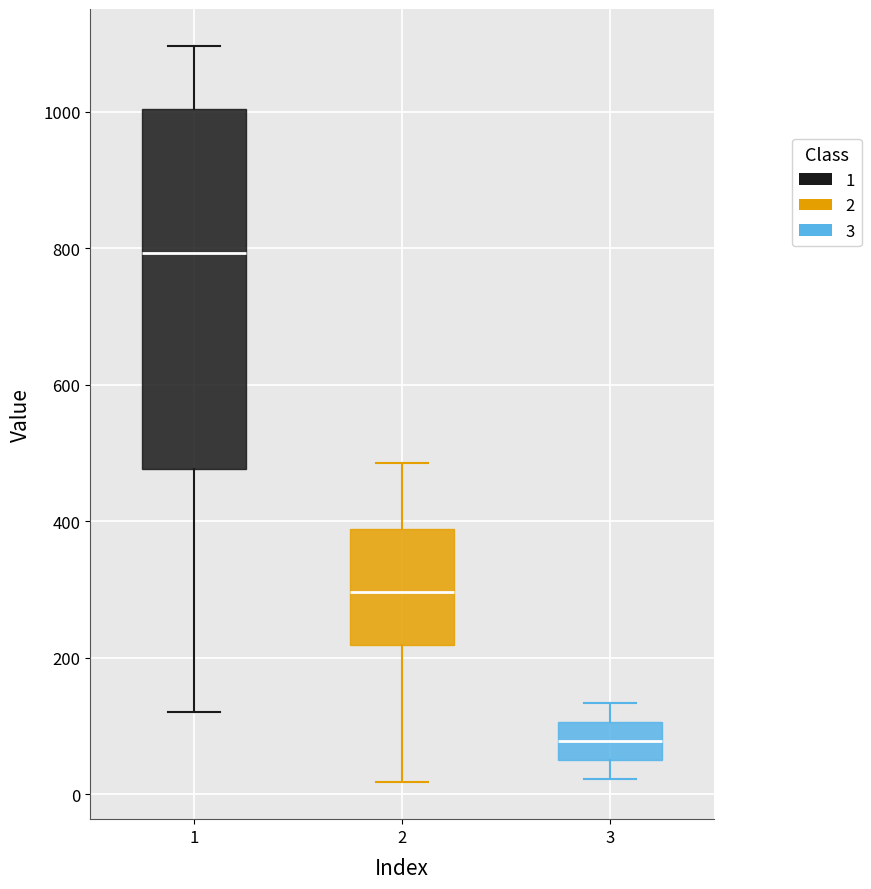

Reading left to right, transcribe this box plot: for each box, give where its median line is, the range the box spans, and where its two whiskers end, as read against the y-axis. The values are not printed on the chart, so give them approximately, as read against the axis.

1: median 800, box 480 to 1000, whiskers 120 to 1100
2: median 300, box 220 to 380, whiskers 20 to 480
3: median 80, box 60 to 100, whiskers 20 to 140